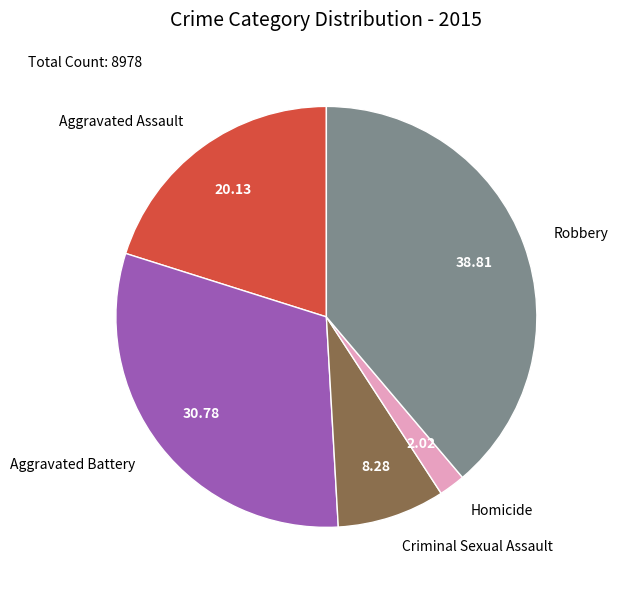

Between Robbery and Aggravated Battery, which is larger?

Robbery